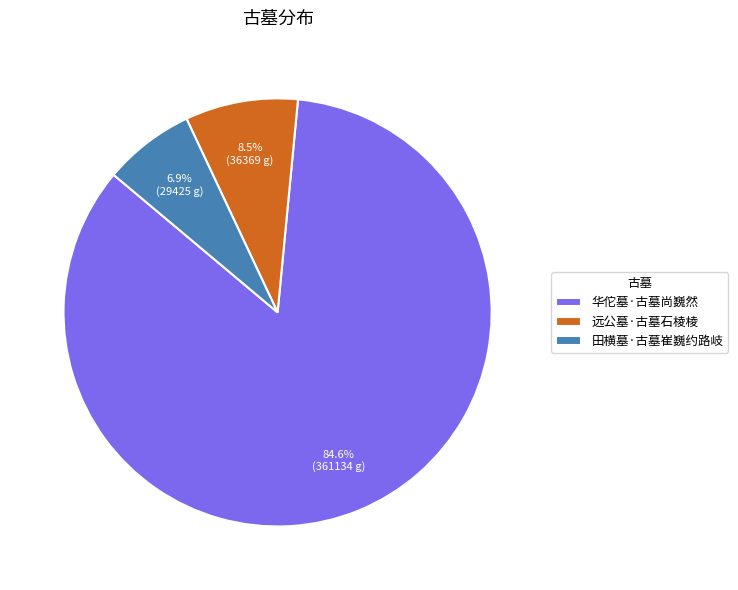

What is the total percentage of 田横墓·古墓崔巍约路岐 and 华佗墓·古墓尚巍然?

91.5%